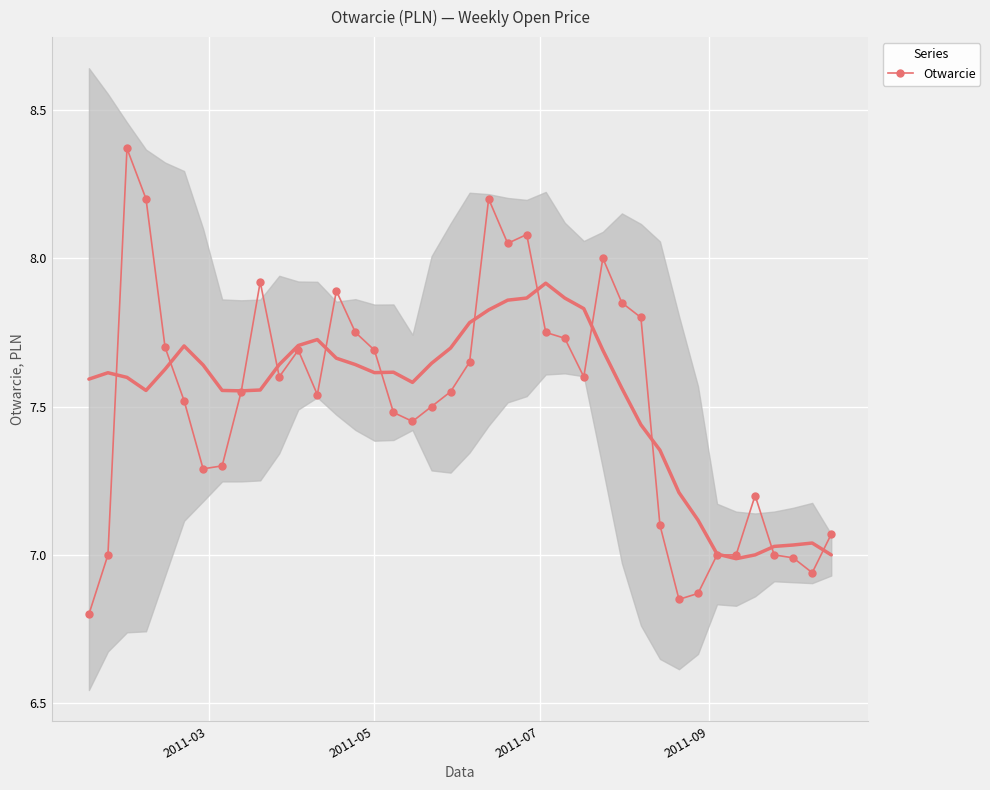

How many lines are shown in the chart?

1